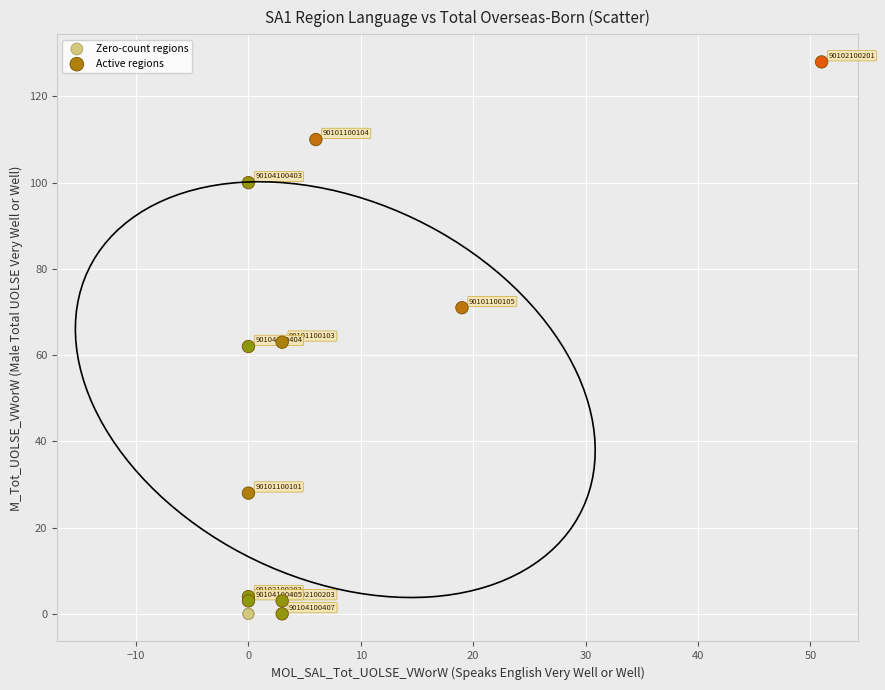

What are all the series names shown in the legend?

Zero-count regions, Active regions